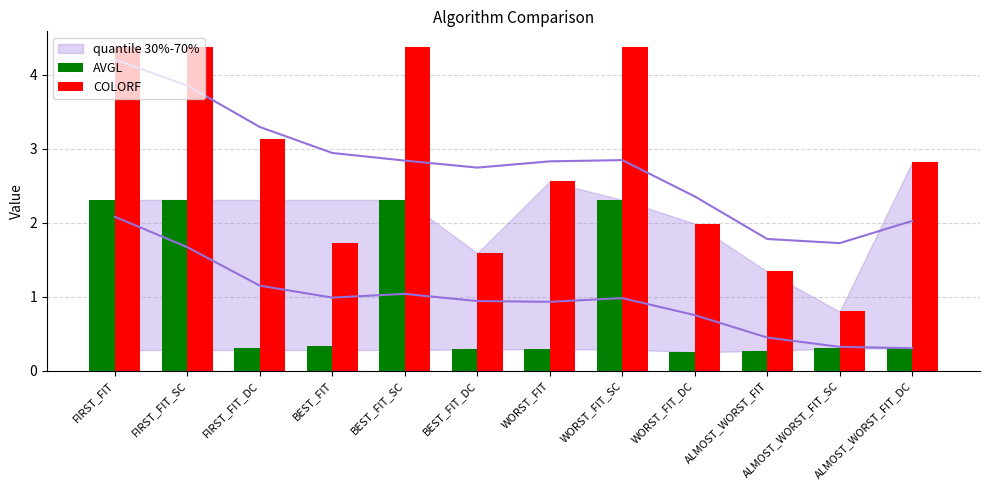

What is the approximate value of COLORF at WORST_FIT_DC?

2.0